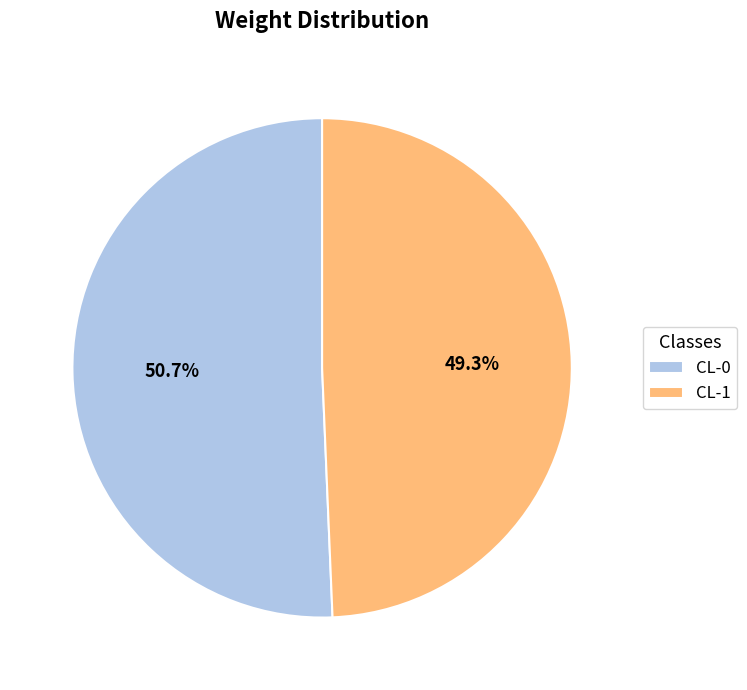

True or false: CL-1 accounts for 49% of the total.

True